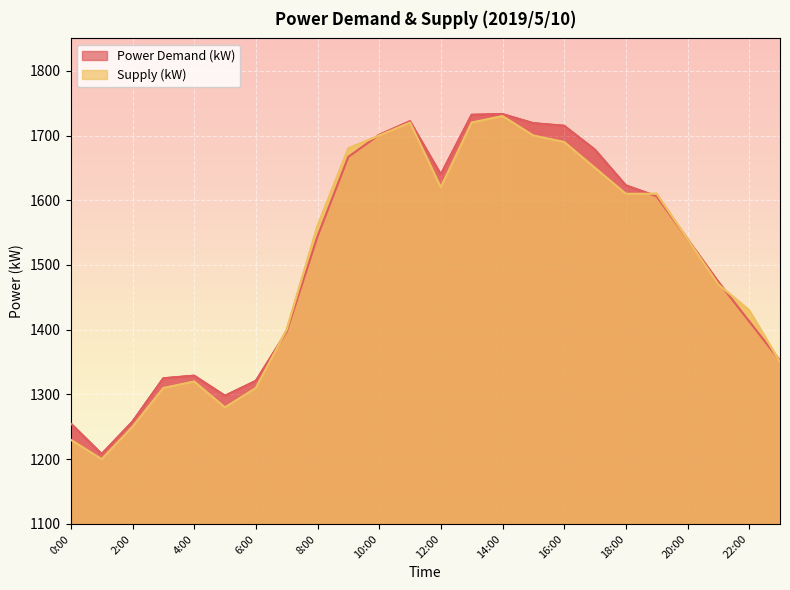

What are all the series names shown in the legend?

Power Demand (kW), Supply (kW)